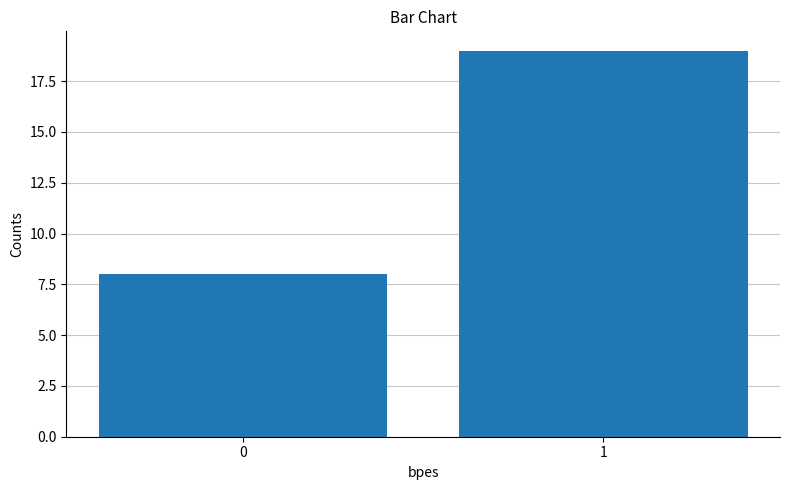

List the labels in order of value, largest first.

1, 0